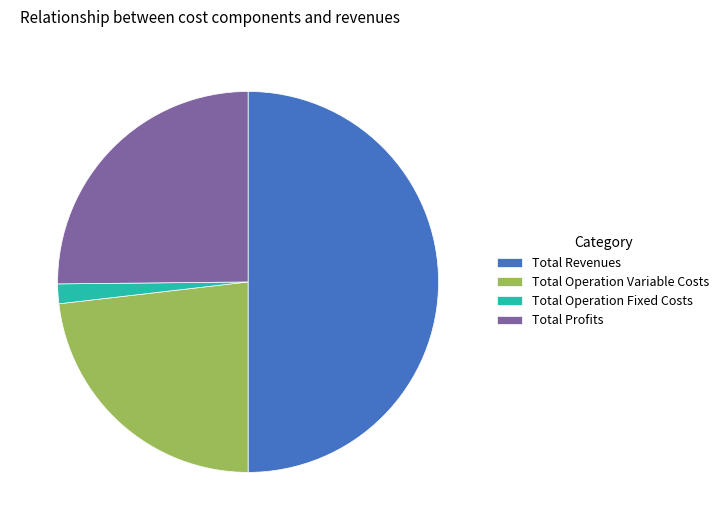

Approximately how many times larger is the value at Total Profits compared to Total Revenues?

0.5